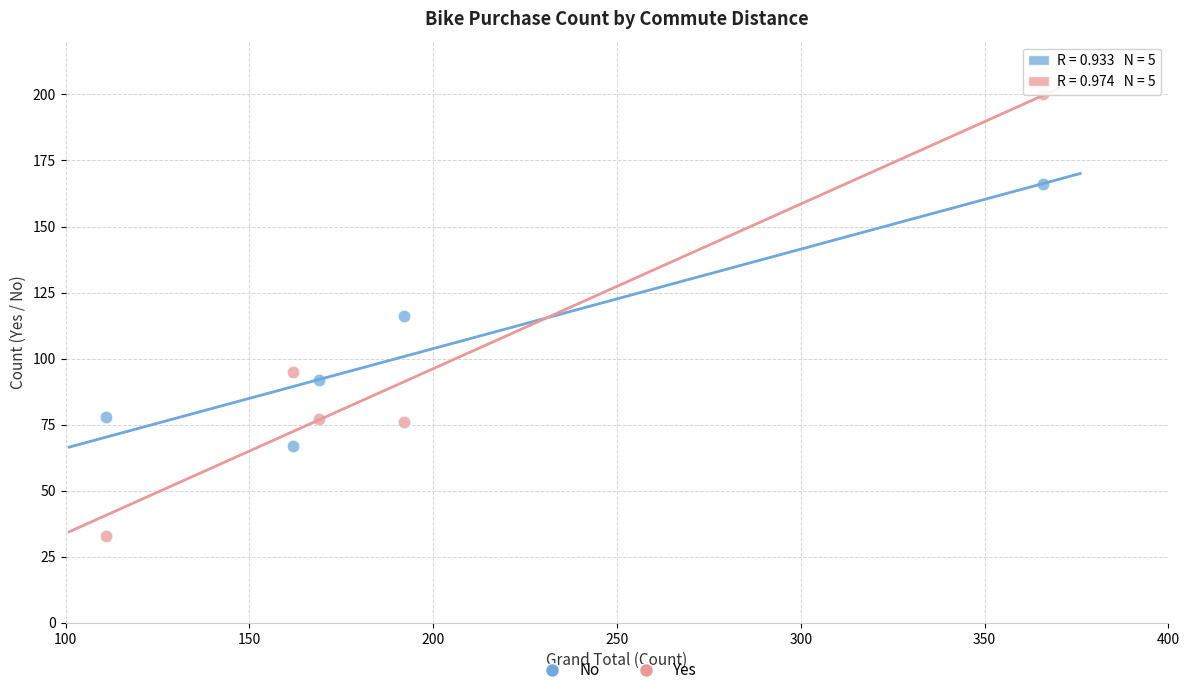

Which series has the widest spread of Y values?

Yes